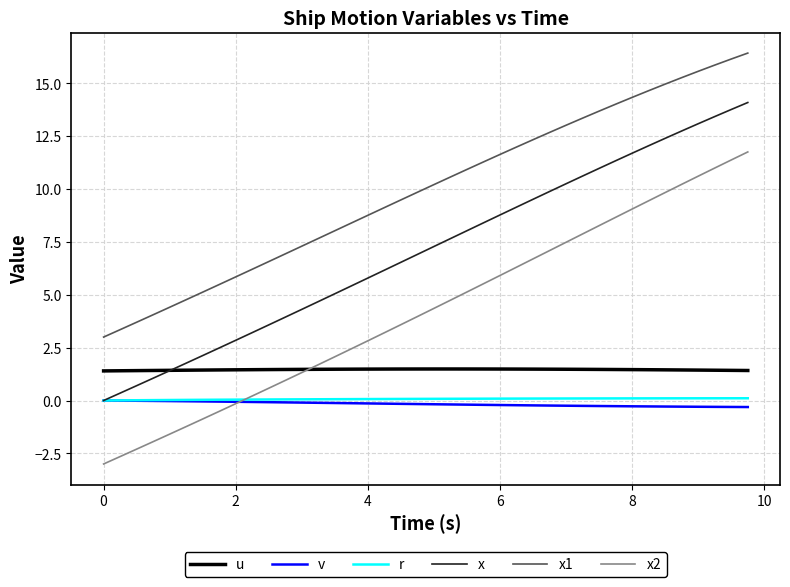

What is the greatest value displayed?

16.4